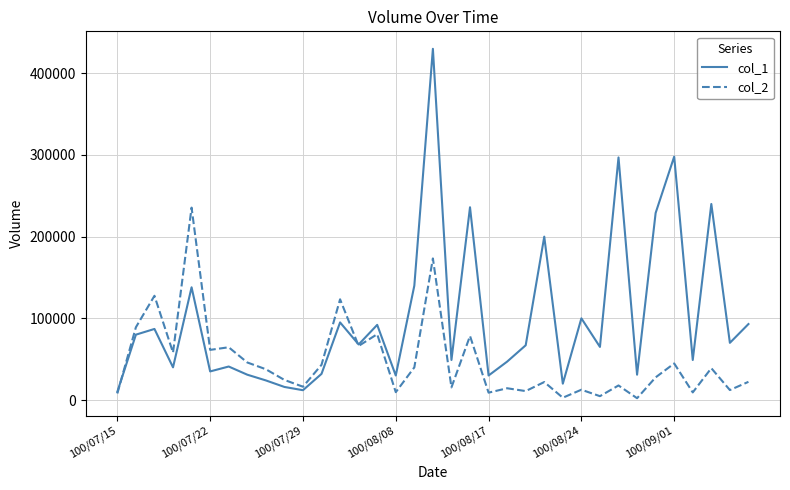

Does the chart display data point markers on the line(s)?

No